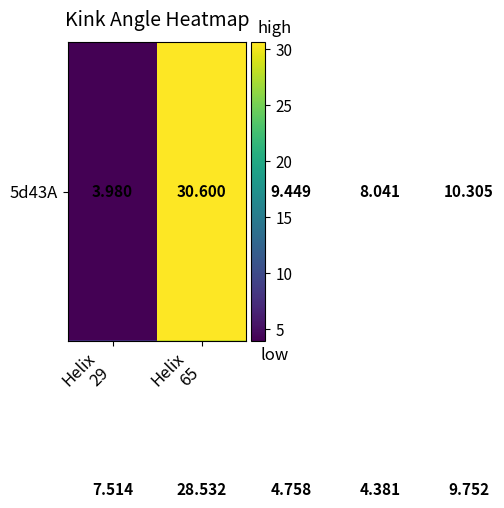

Count the number of data series in this chart.

2